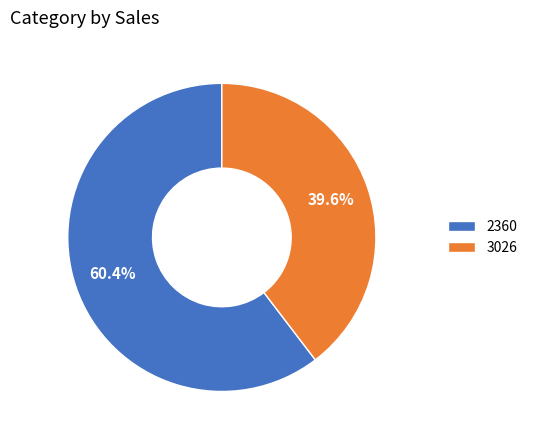

Is 2360 the majority of the pie?

Yes